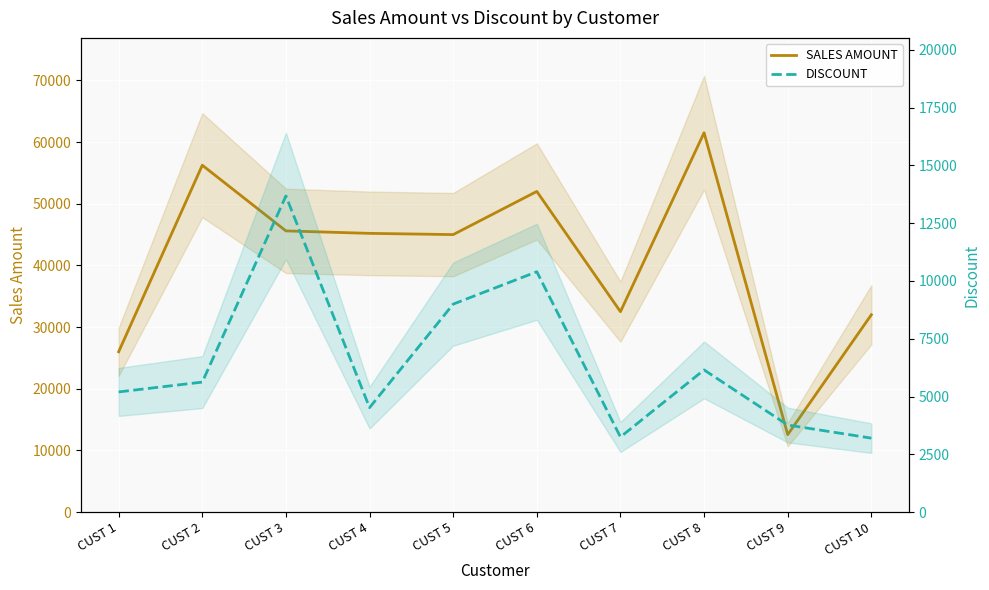

Between CUST 2 and CUST 1, which is larger?

CUST 2